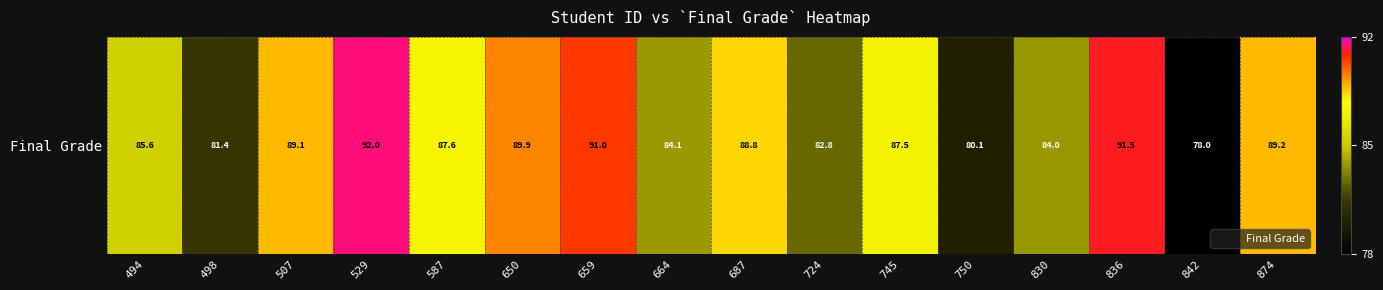

What is the greatest value displayed?

92.0